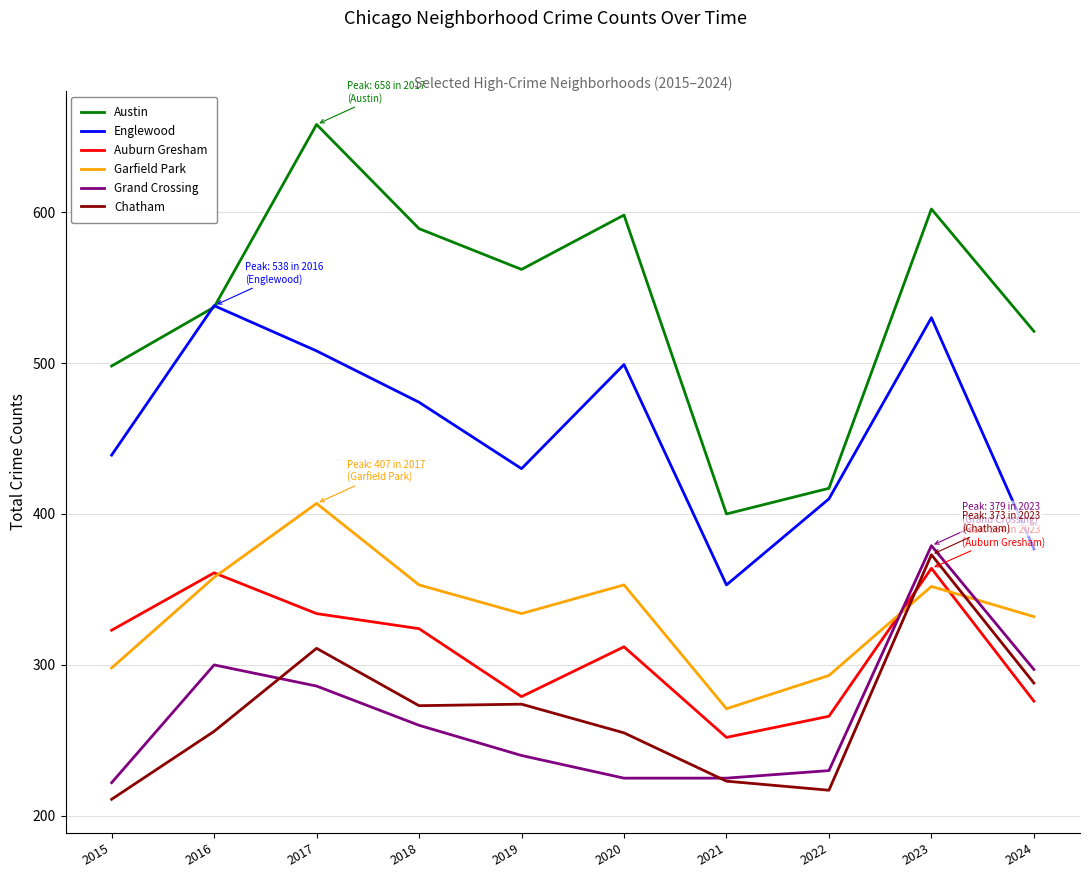

The value of Auburn Gresham at 2015 is 512. True or false?

False